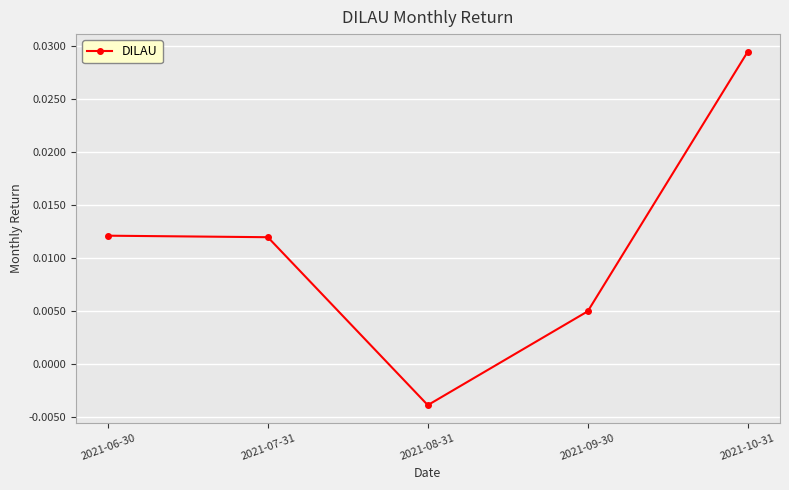

Which category has the lowest value across all series?

2021-08-31